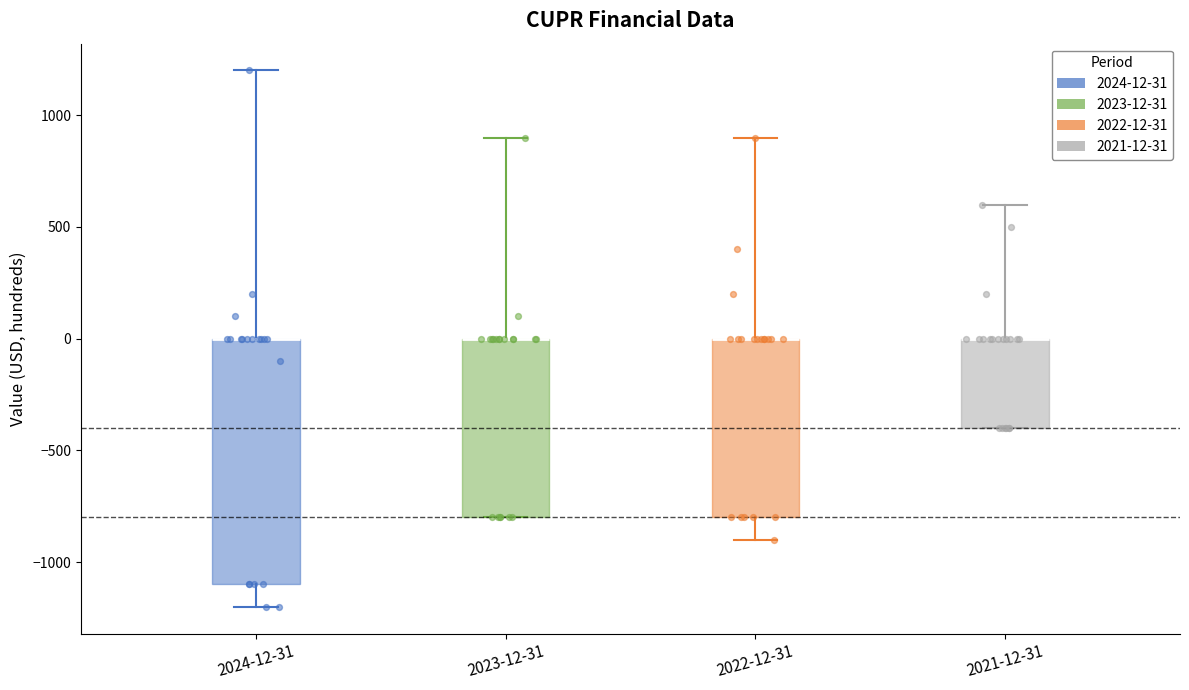

Reading left to right, read every box against the y-axis: the position of its median line, the range the box covers, and the ends of its whiskers. The values are not printed on the chart, so give them approximately, as read against the axis.

2024-12-31: median 0 (drawn on the box's upper edge), box -1100 to 0, whiskers -1200 to 1200
2023-12-31: median 0 (drawn on the box's upper edge), box -800 to 0, whiskers -800 to 900
2022-12-31: median 0 (drawn on the box's upper edge), box -800 to 0, whiskers -900 to 900
2021-12-31: median 0 (drawn on the box's upper edge), box -400 to 0, whiskers -400 to 600